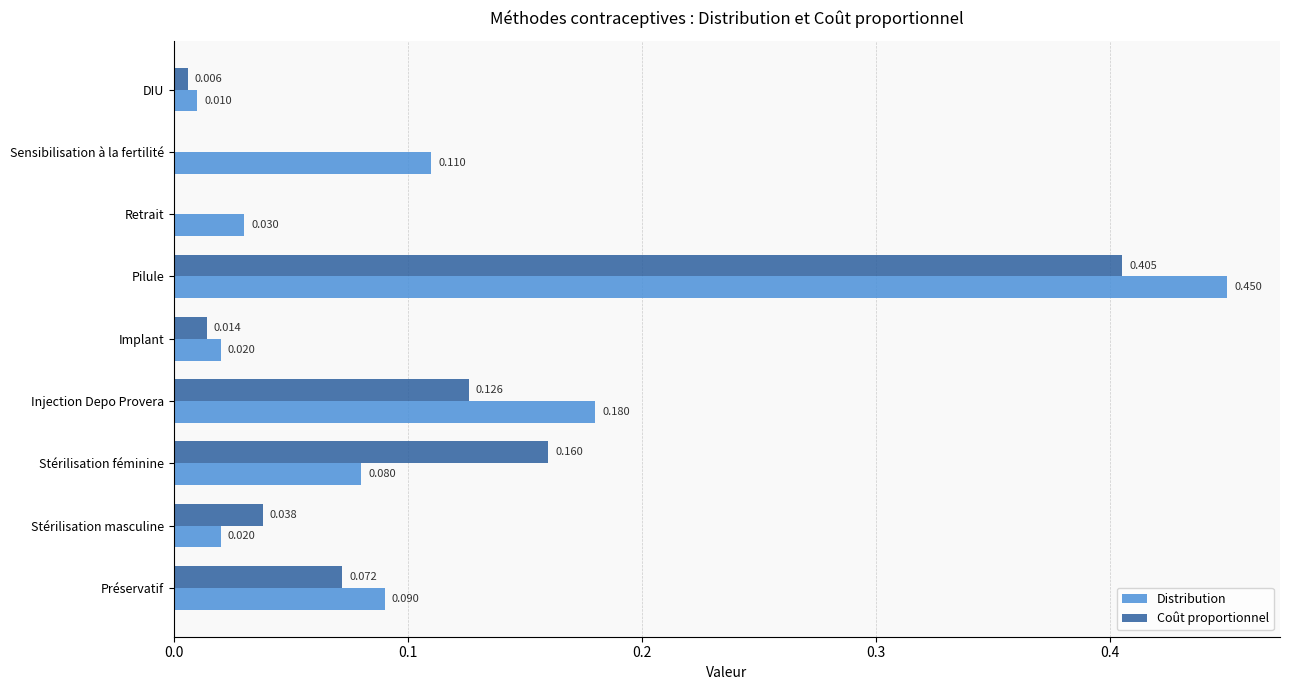

Between Injection Depo Provera and Pilule, which series saw the biggest shift?

Coût proportionnel